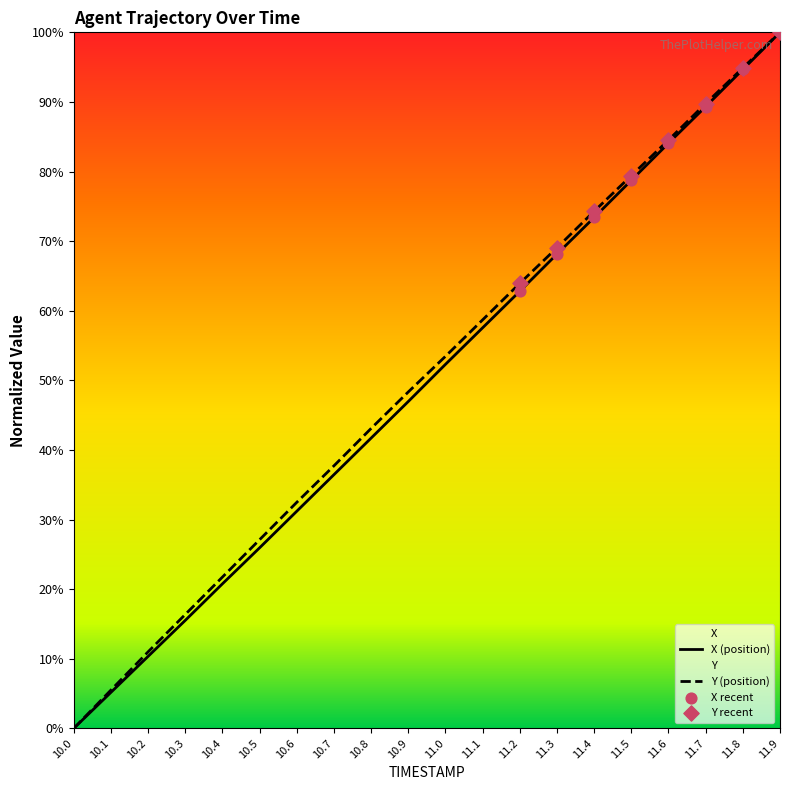

Which series contains the highest Y value?

X